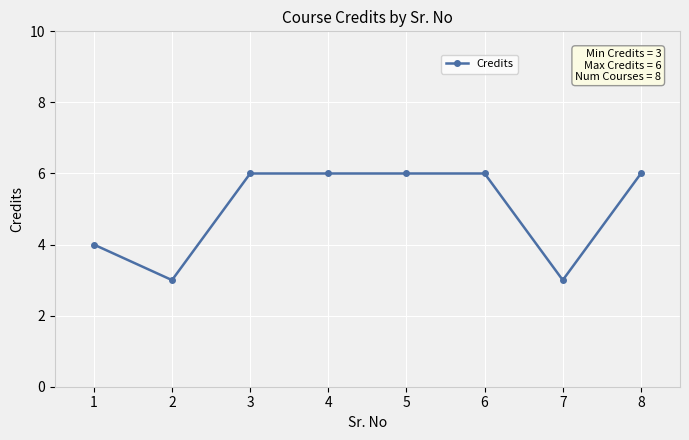

What is the sum of all values?

40